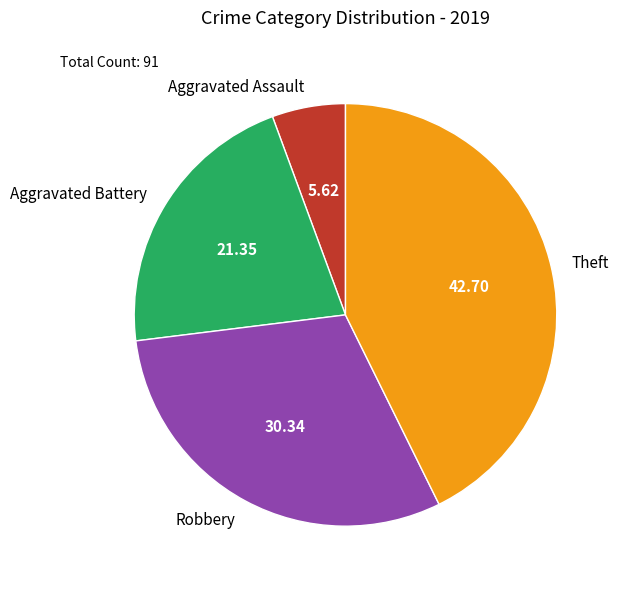

How many segments does this pie chart have?

4